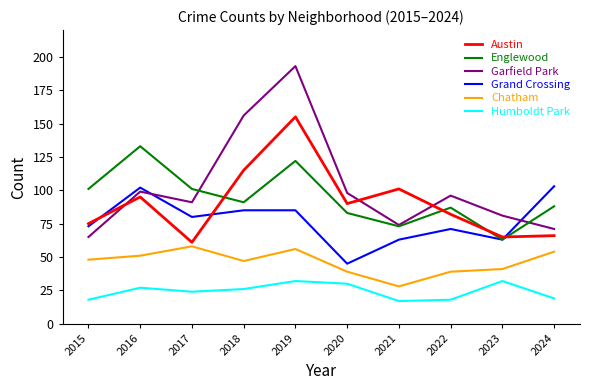

At which label is Humboldt Park closest to 24?

2017